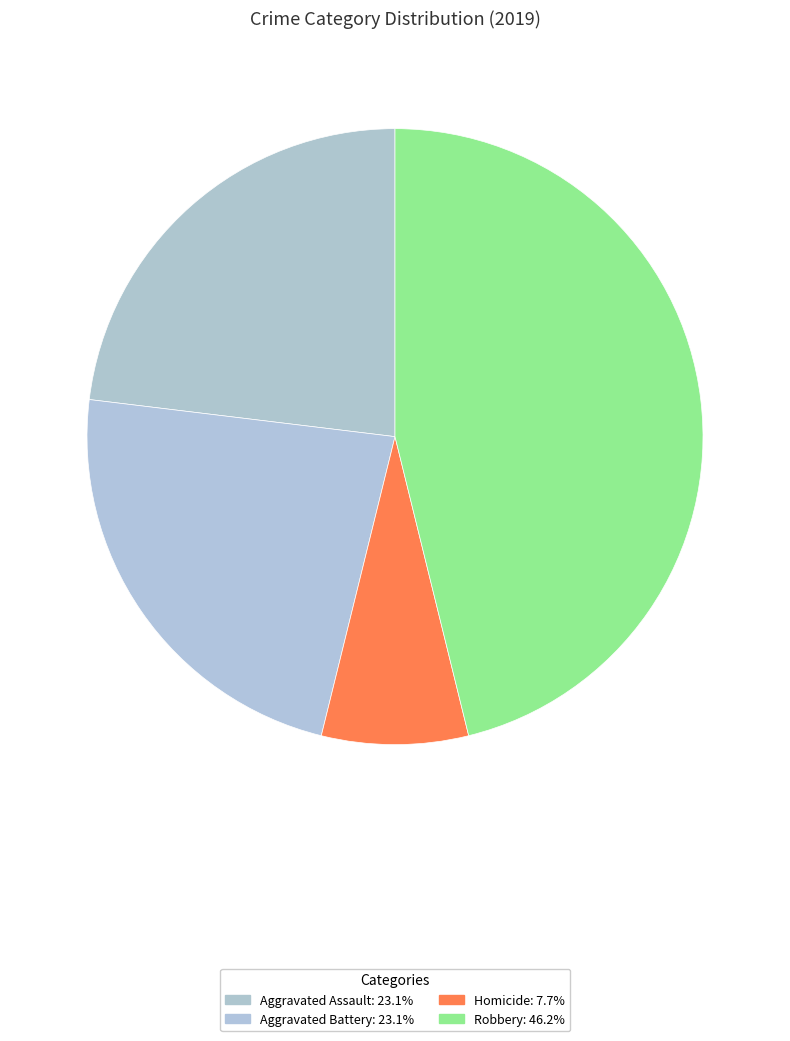

How many segments does this pie chart have?

4